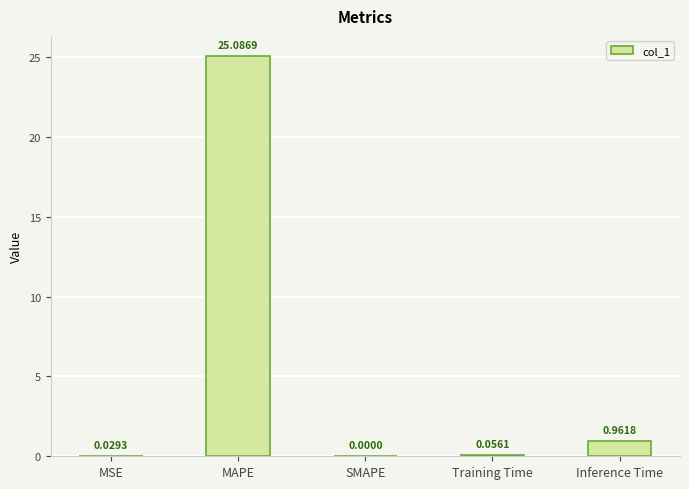

At which label is the value closest to 12?

Inference Time